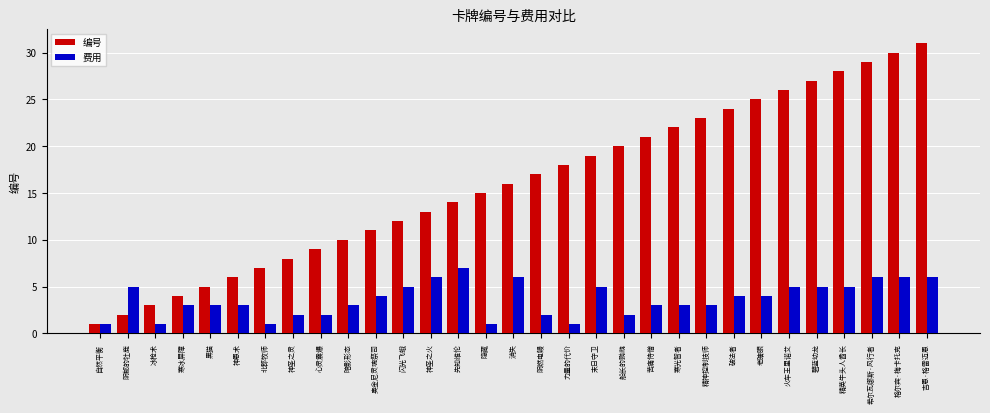

What is the difference between the 费用 values at 力量的代价 and 神圣之火?

5